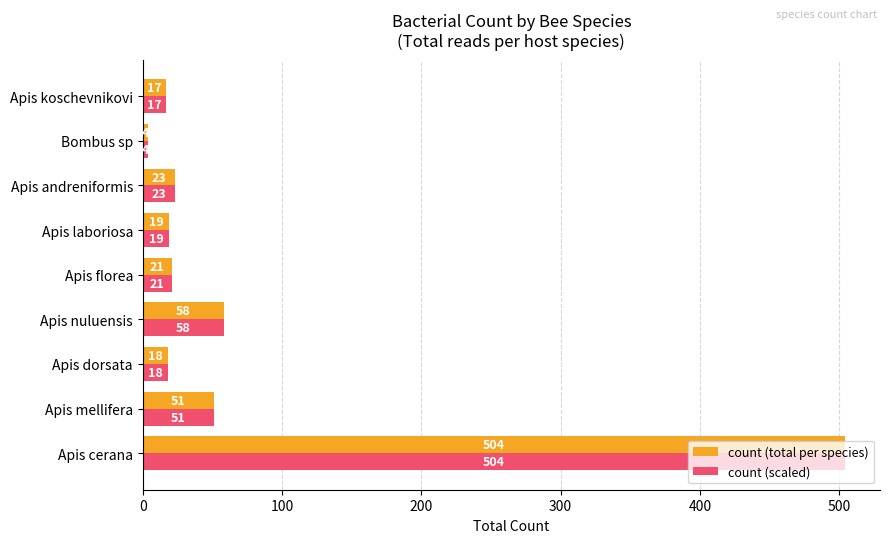

The count (scaled) series shows 23 at Apis andreniformis. True or false?

True